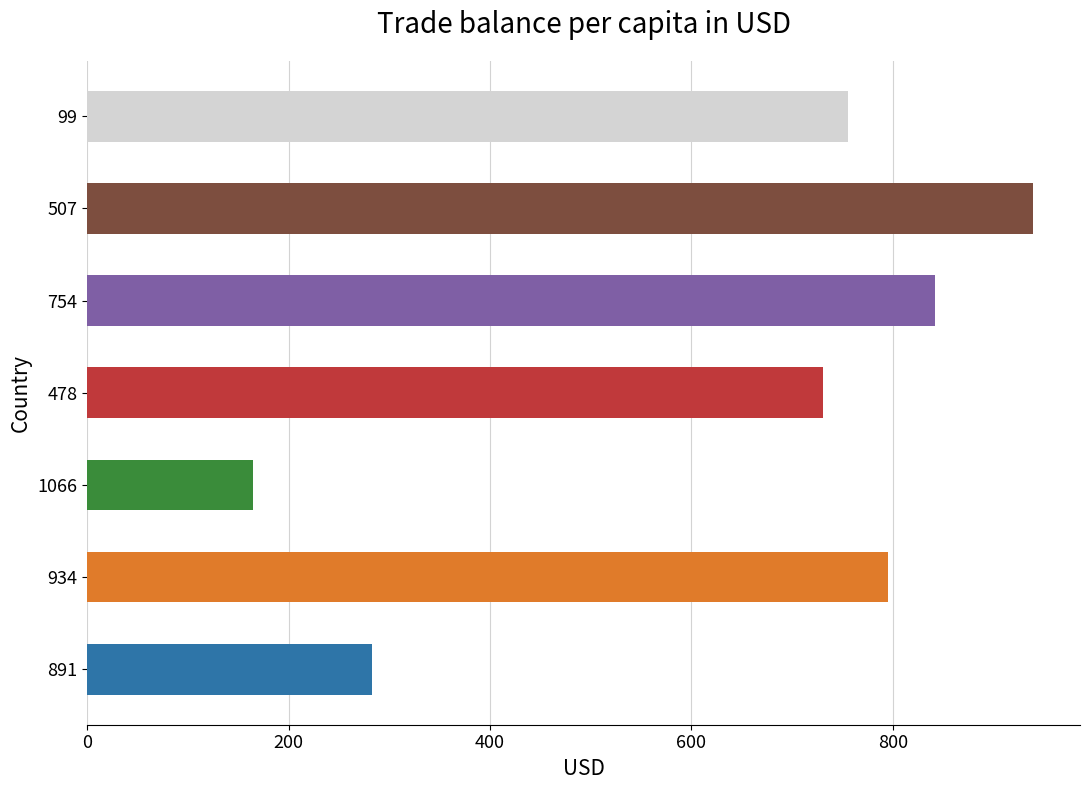

Are the bars horizontal?

Yes